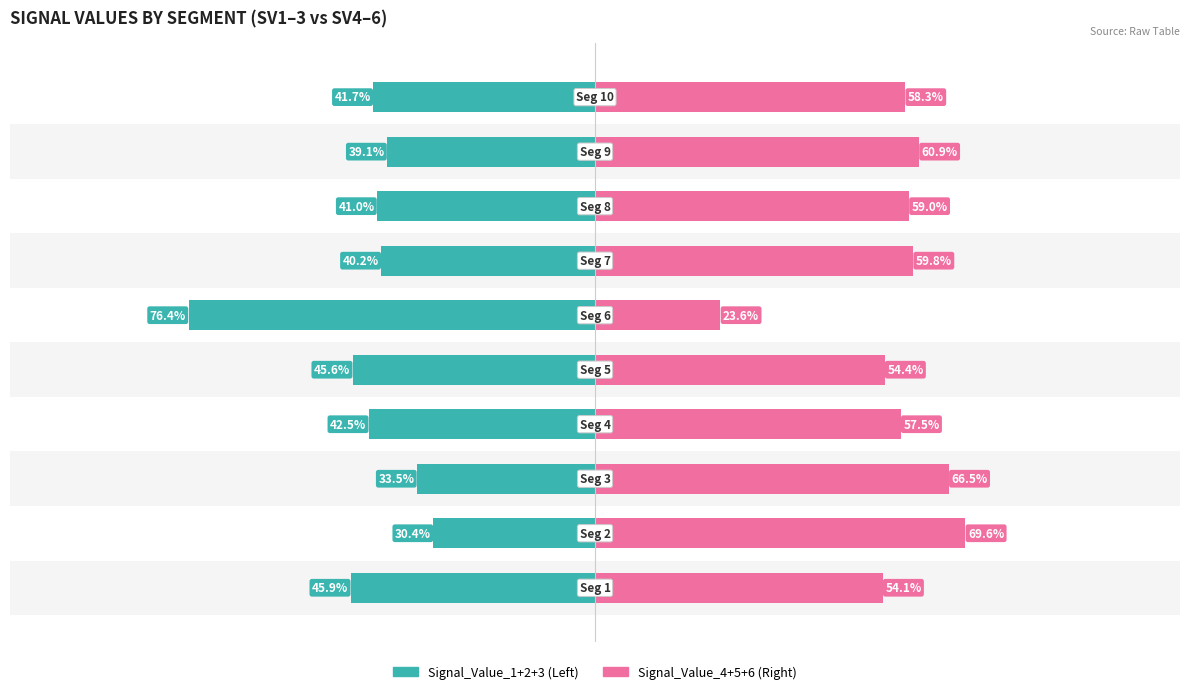

What is the difference between the maximum and minimum values in the Signal_Value_1+2+3 (Left) series?

46.1